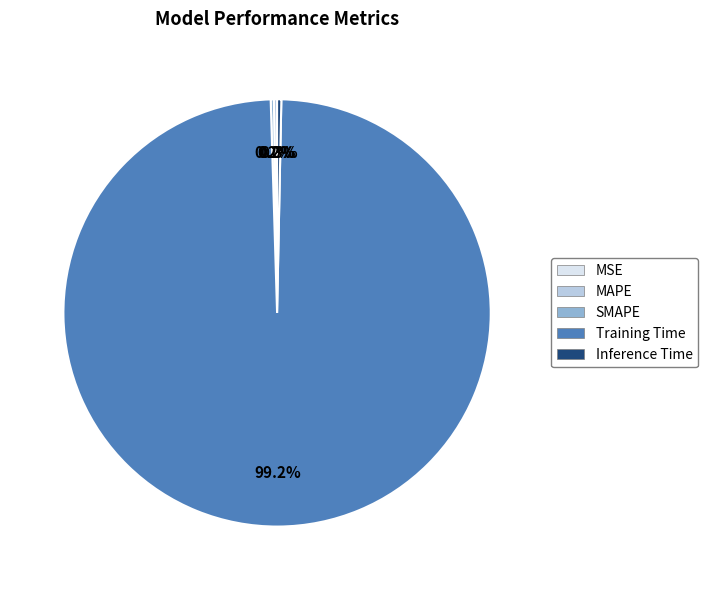

What is the largest slice in the pie chart?

Training Time